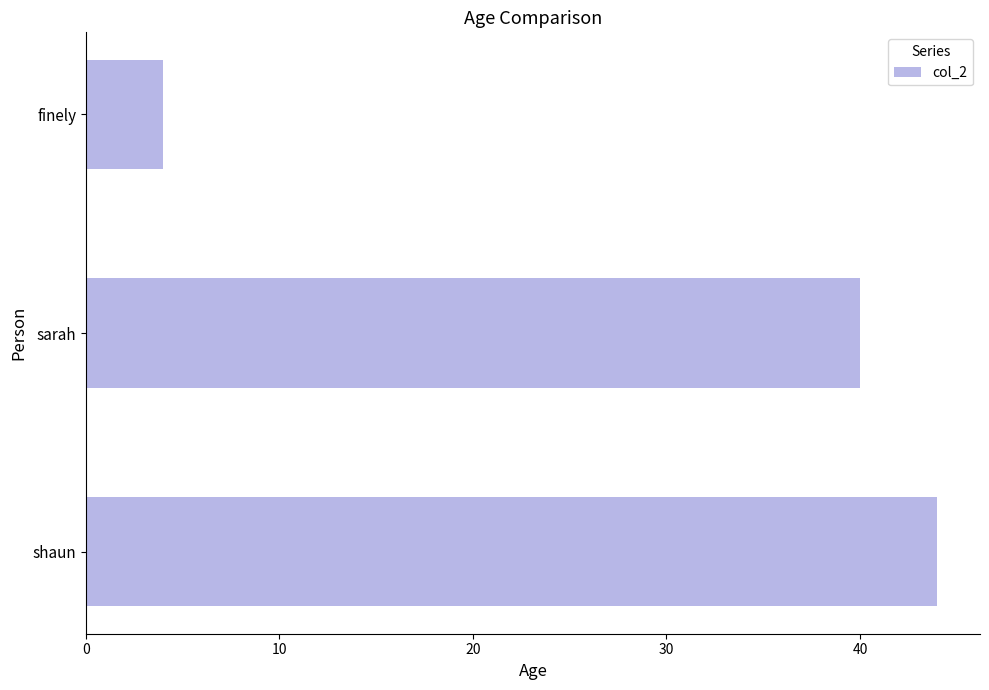

Rank the categories by value from highest to lowest.

shaun, sarah, finely